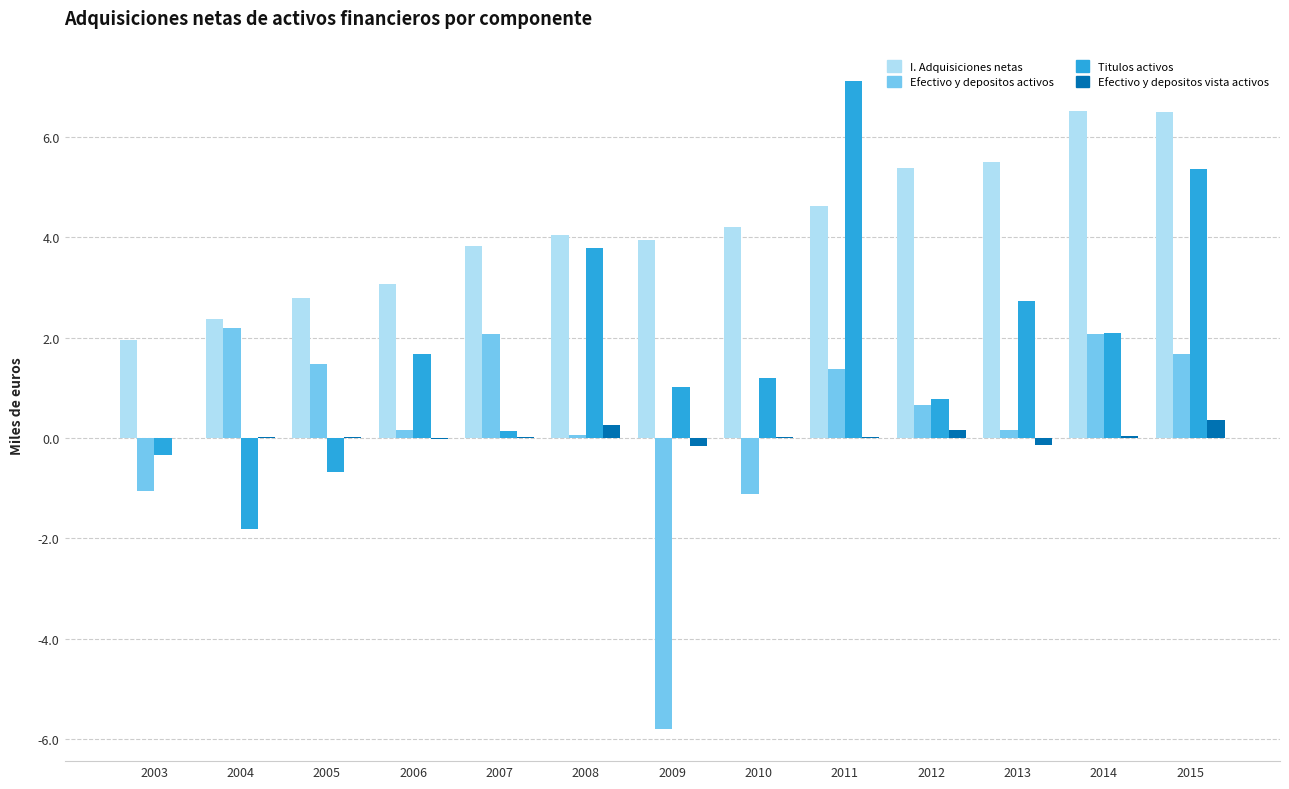

At which label does Titulos activos reach its peak?

2011